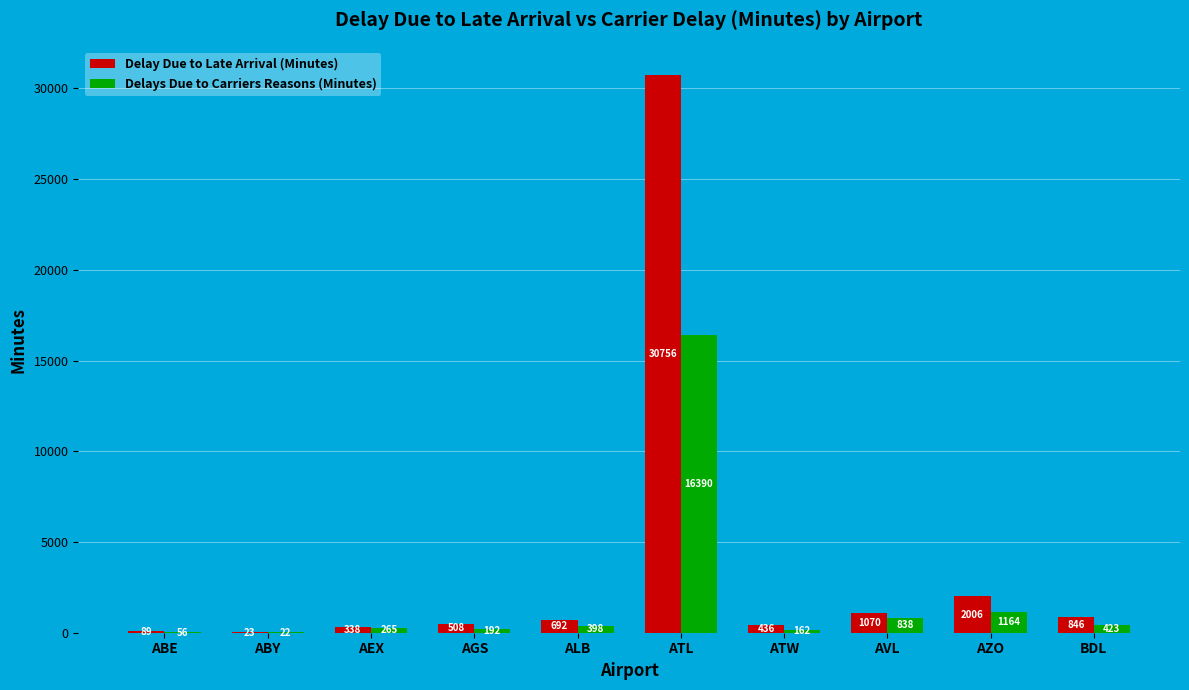

Where is Delay Due to Late Arrival (Minutes) nearest to the value 15389?

AZO